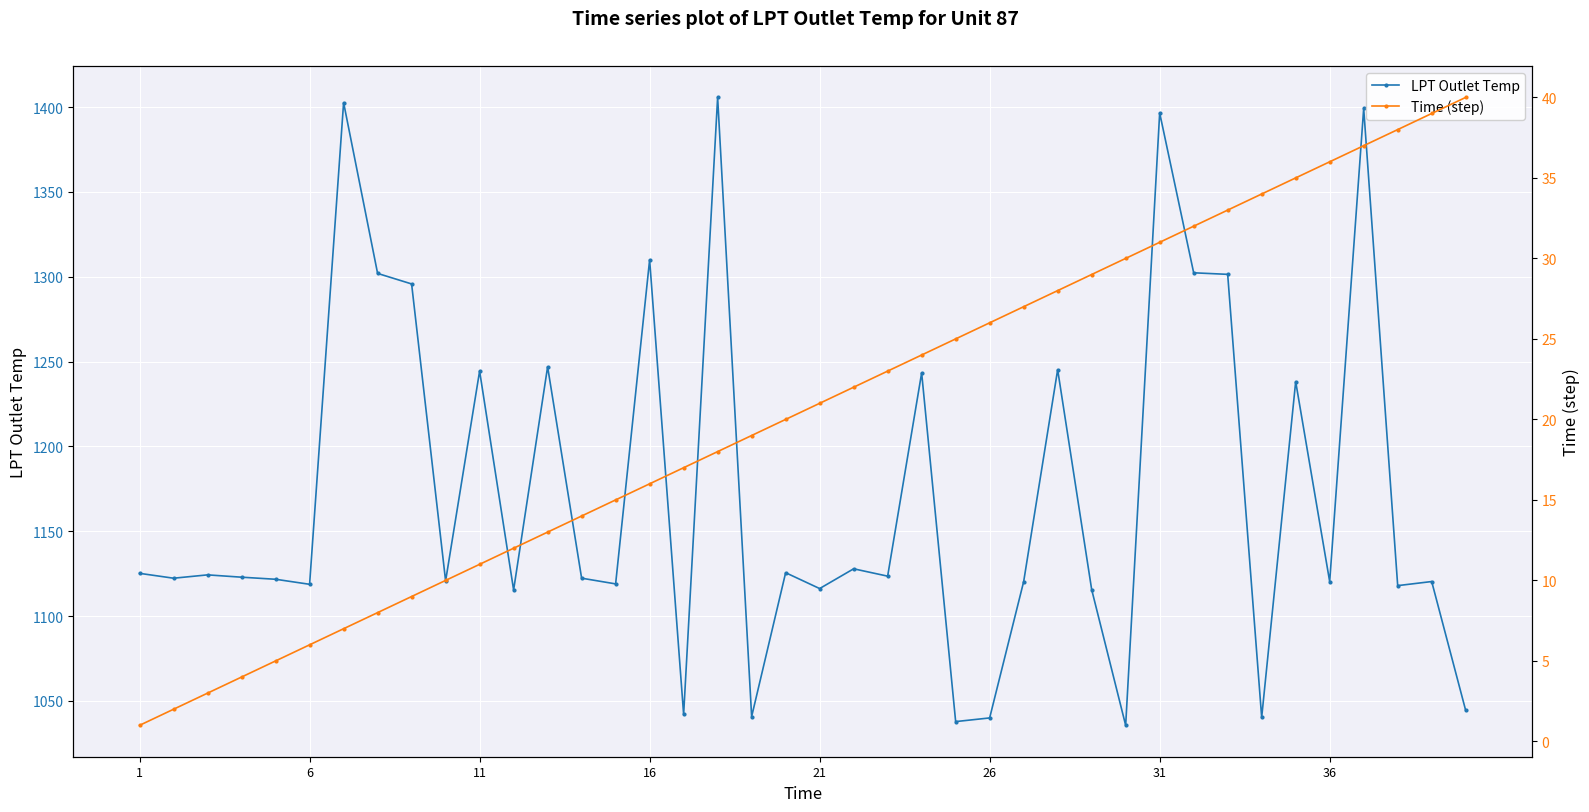

List the series in order of their peak value, highest first.

LPT Outlet Temp, Time (step)